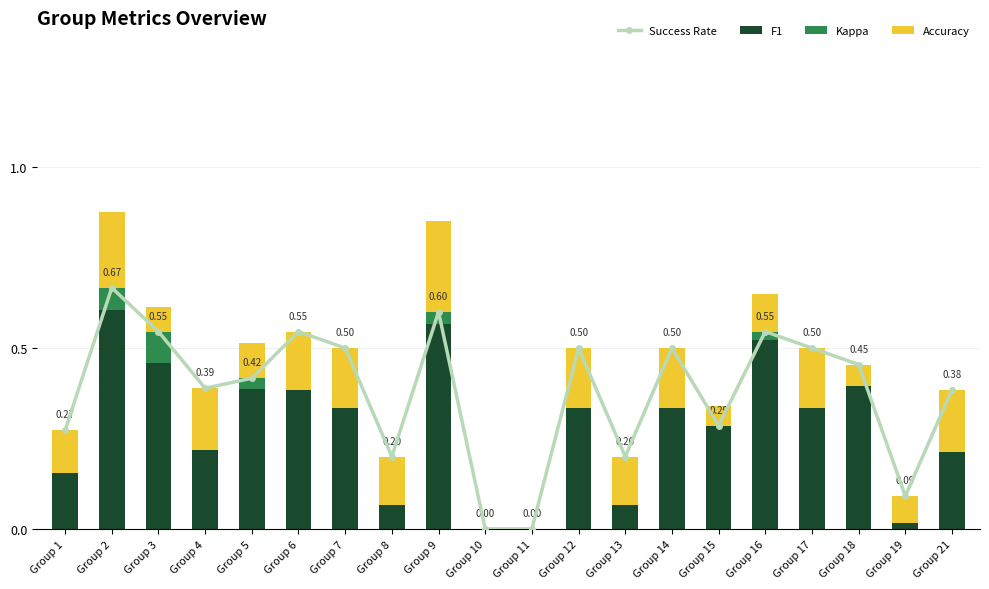

At which label does F1 reach its minimum?

Group 10